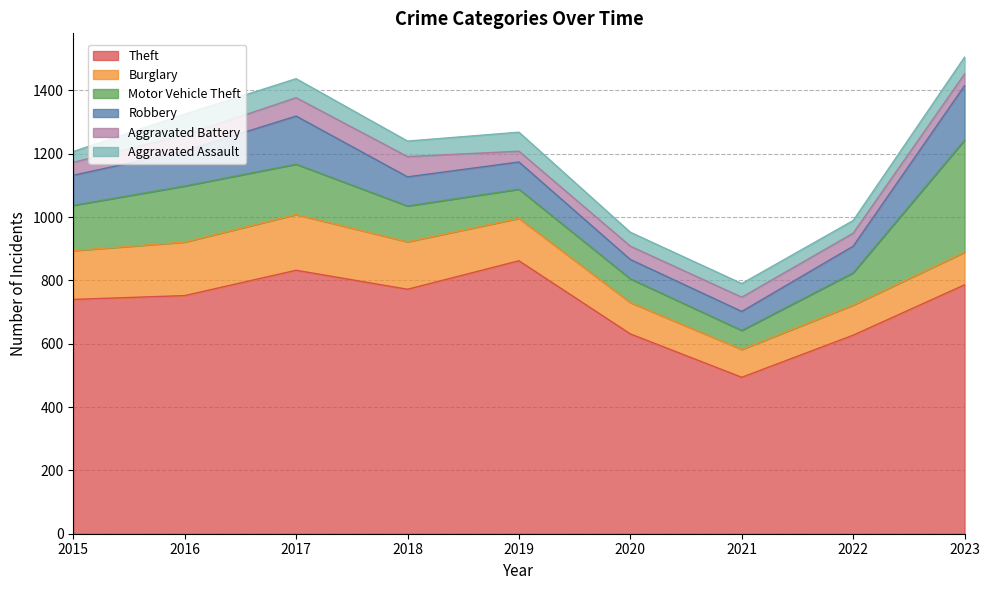

What is the total value across all series at 2018?

1240